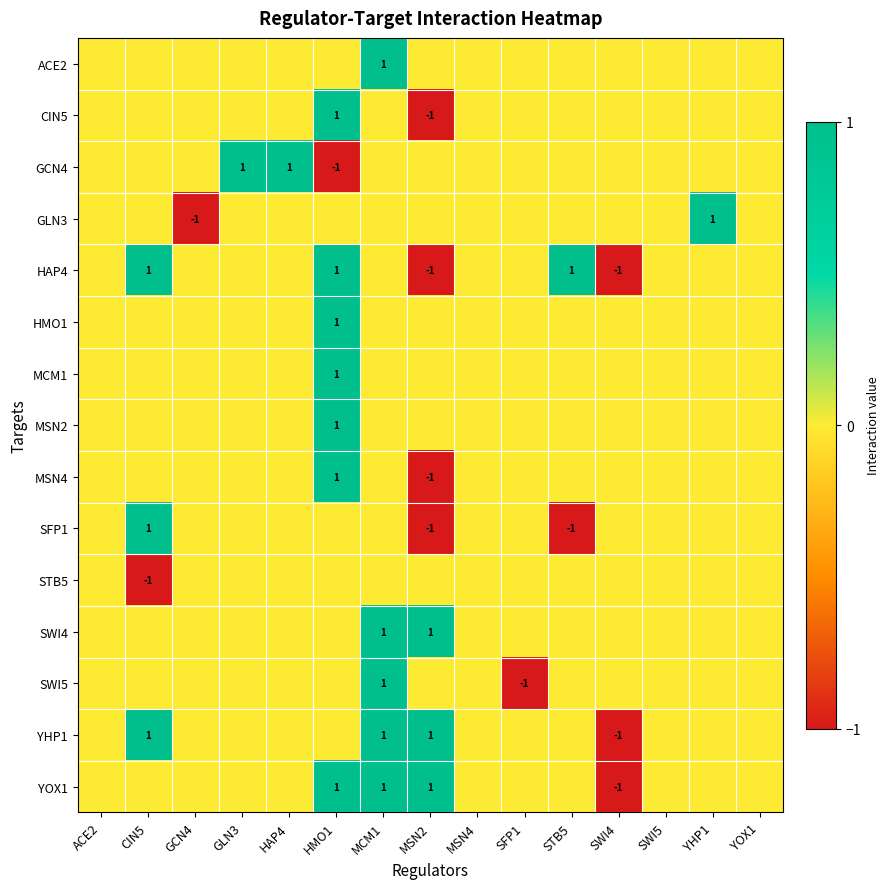

Rank the series at HMO1 from lowest to highest value.

GCN4, ACE2, GLN3, SFP1, STB5, SWI4, SWI5, YHP1, CIN5, HAP4, HMO1, MCM1, MSN2, MSN4, YOX1